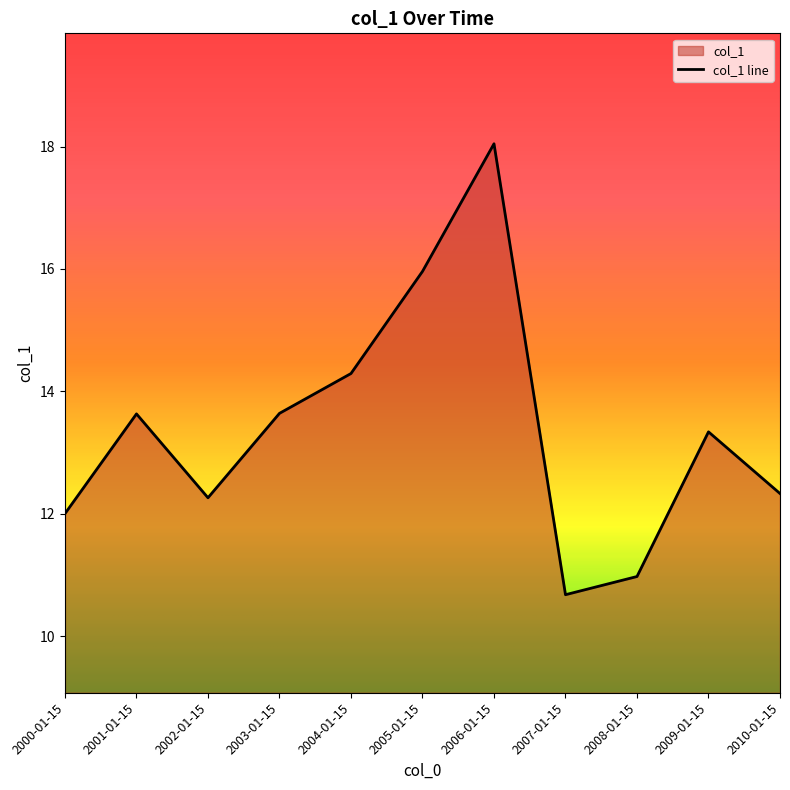

What is the ratio of the value at 2006-01-15 to the value at 2001-01-15?

1.3